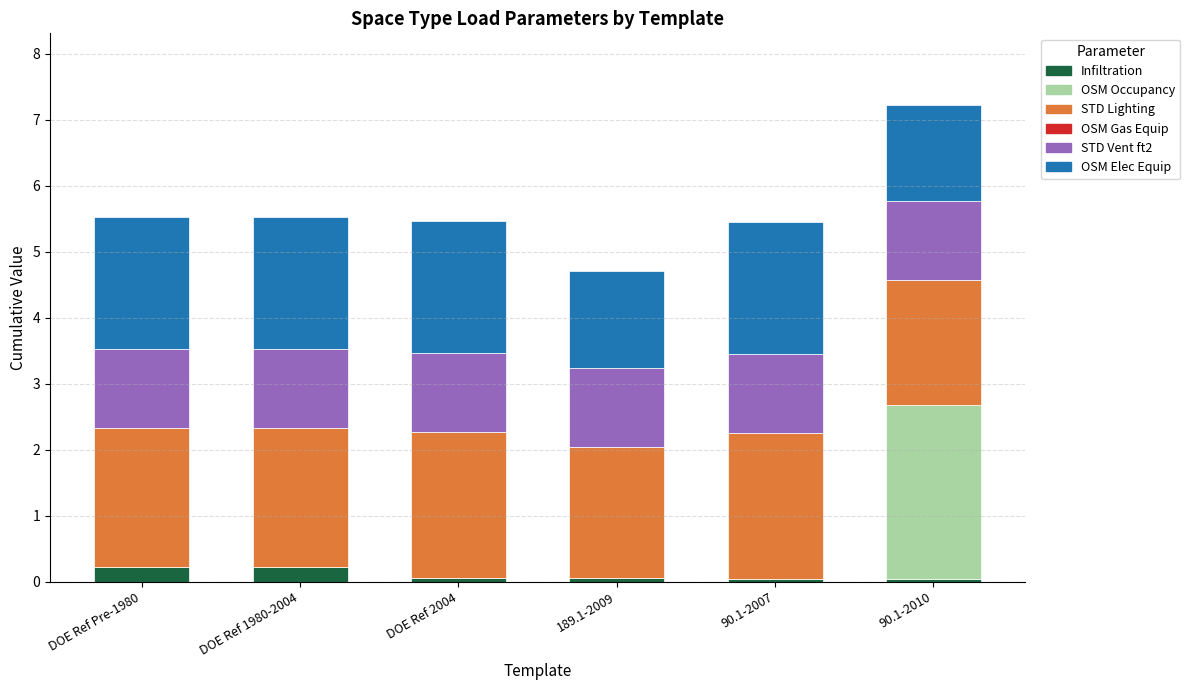

What is the total value across all series at DOE Ref Pre-1980?

5.5